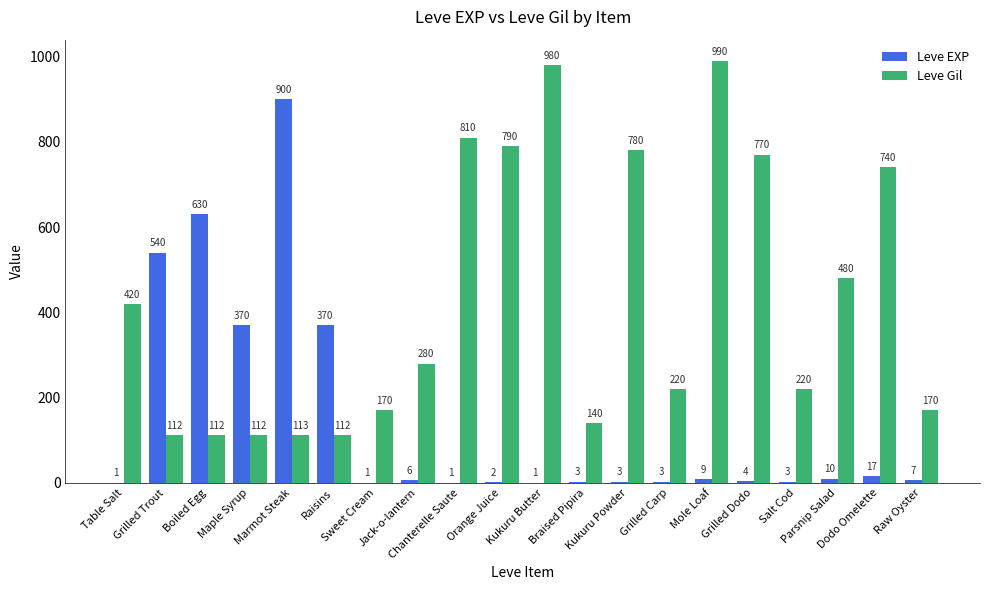

What is the maximum value shown in the chart?

990